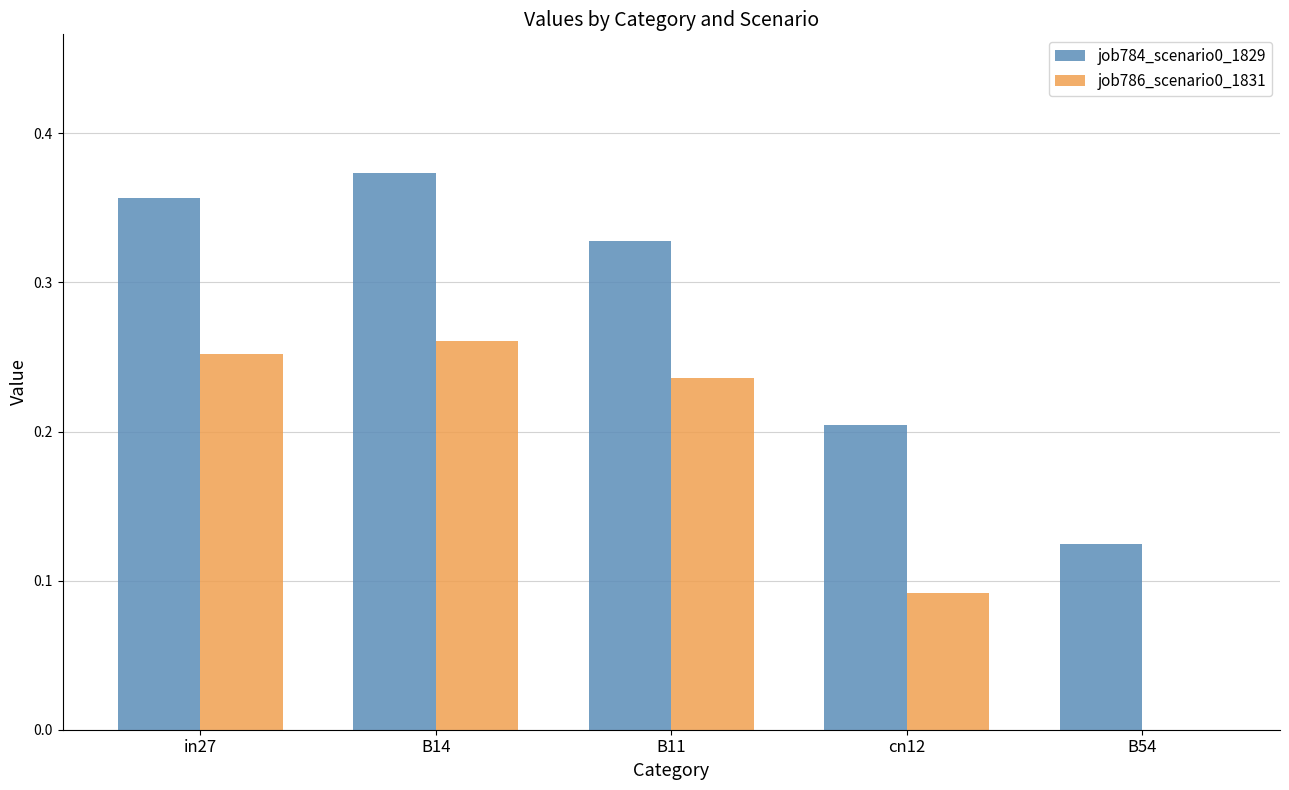

Which series has the largest total across all categories?

job784_scenario0_1829